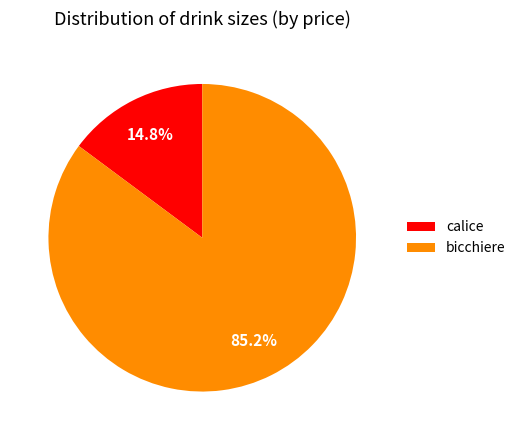

What percentage is the bicchiere slice, to the nearest percent?

85%